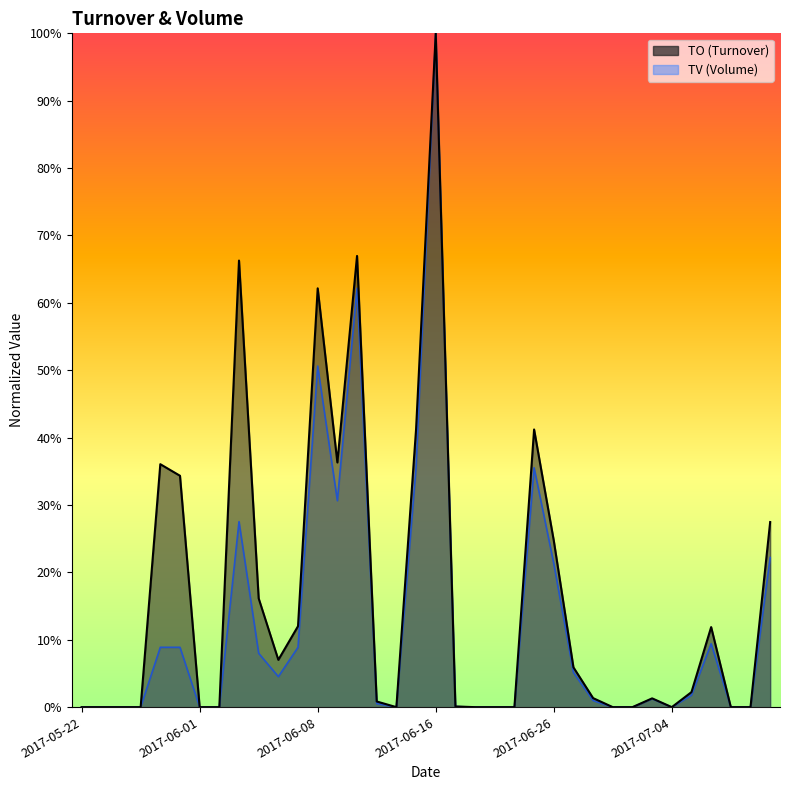

Rank the series by their average value, from lowest to highest.

TV, TO